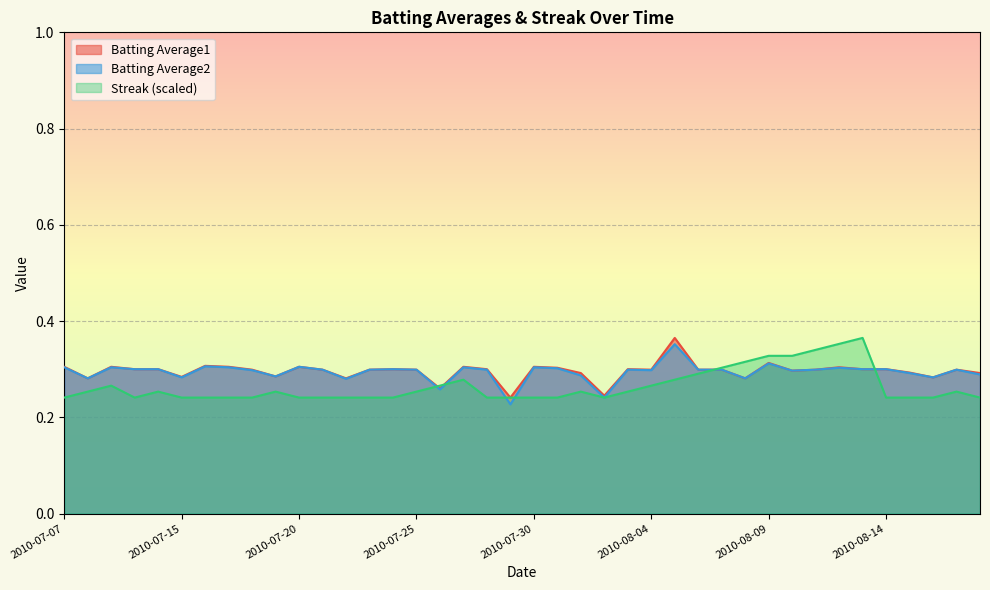

What is the smallest value displayed?

0.2